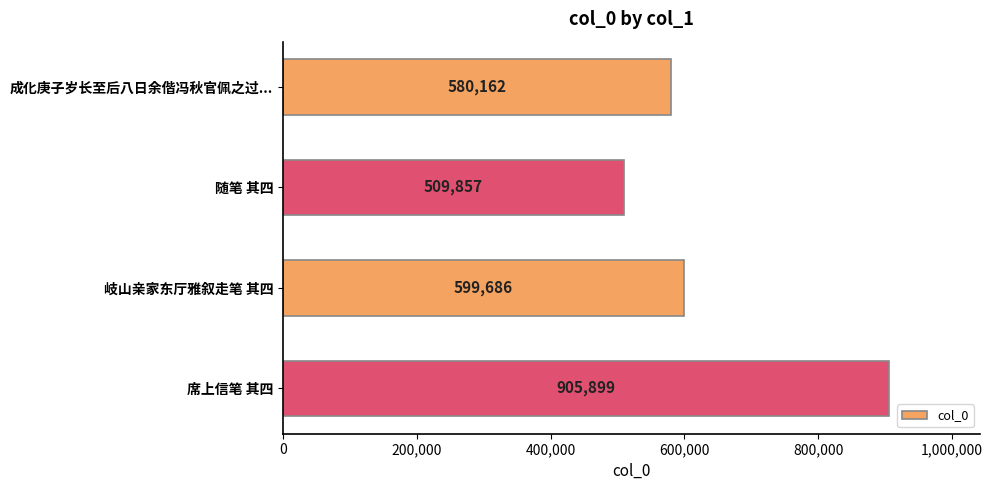

What is the label of the 2nd bar from the bottom?

岐山亲家东厅雅叙走笔 其四